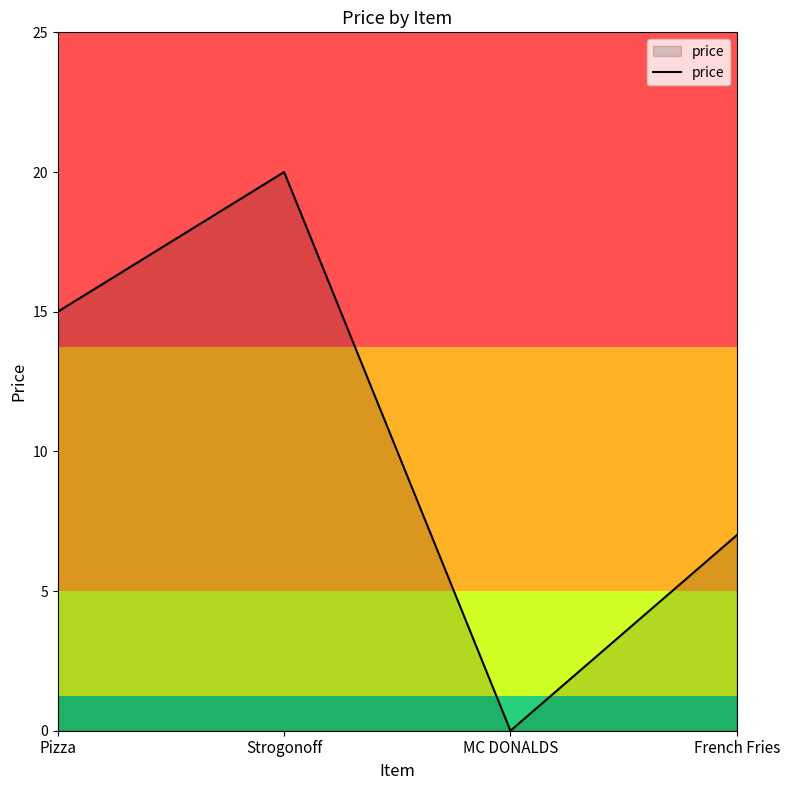

What is the approximate value at Strogonoff, to the nearest 5?

20